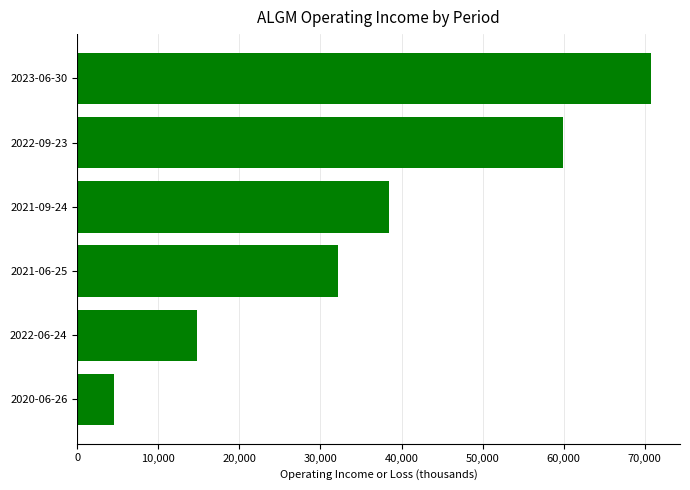

What is the difference between the second highest and minimum values?

55400